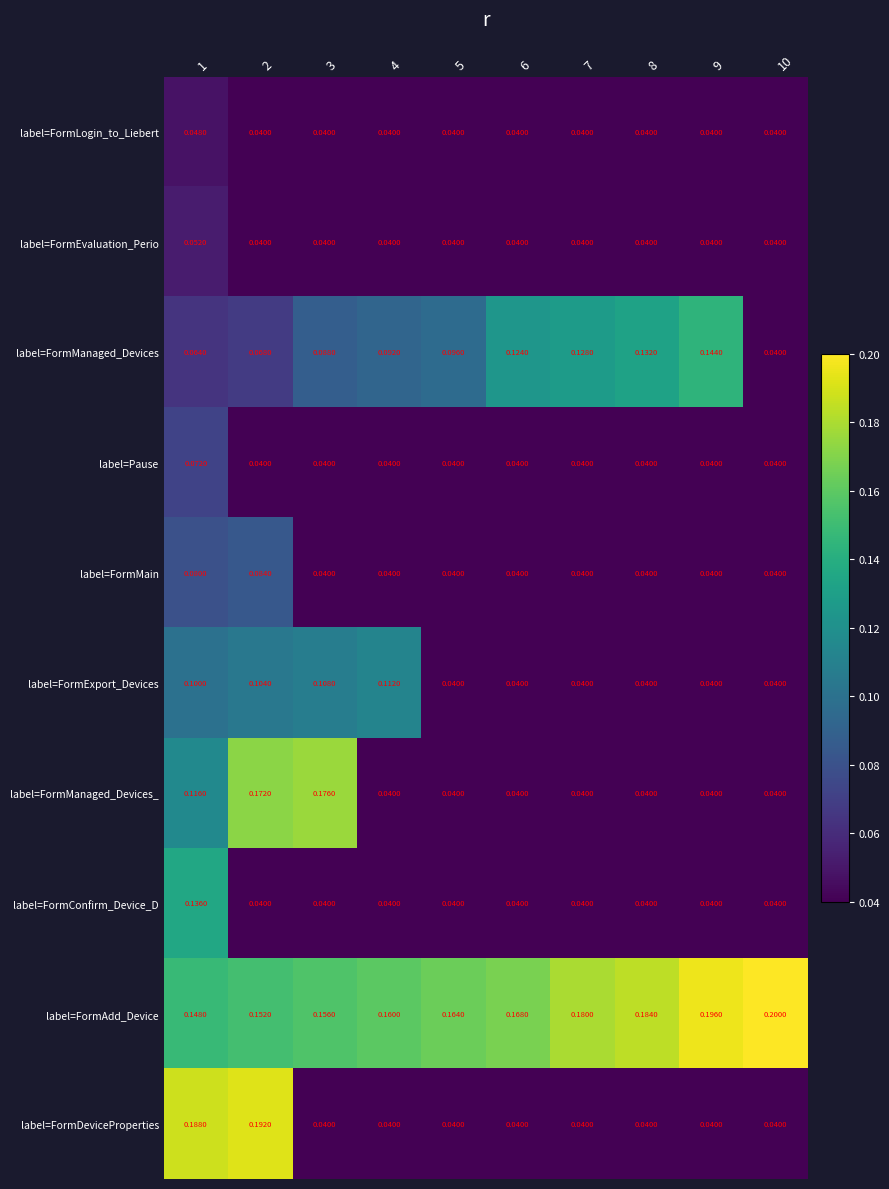

Which series has the widest spread of values?

label=FormDeviceProperties